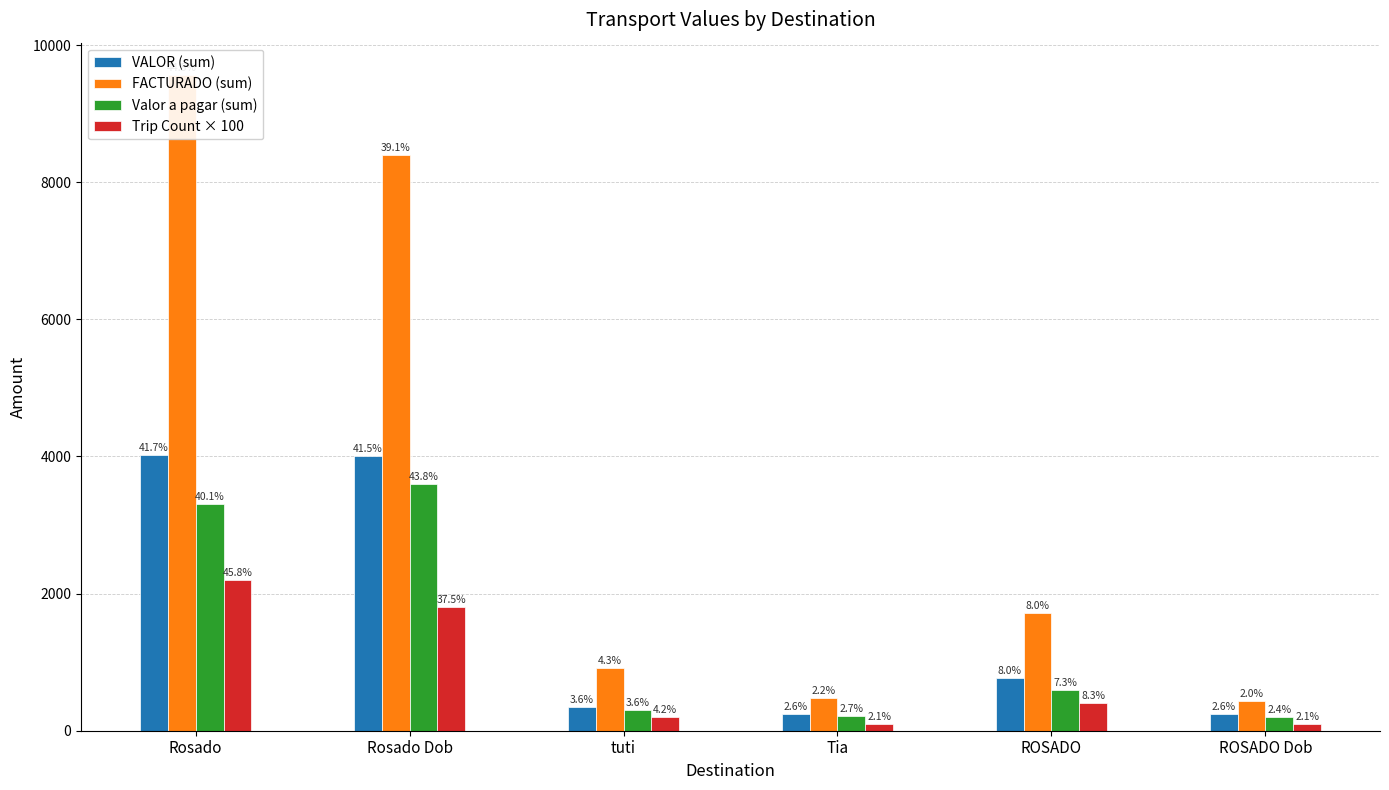

At which label does VALOR (sum) first exceed 775?

Rosado